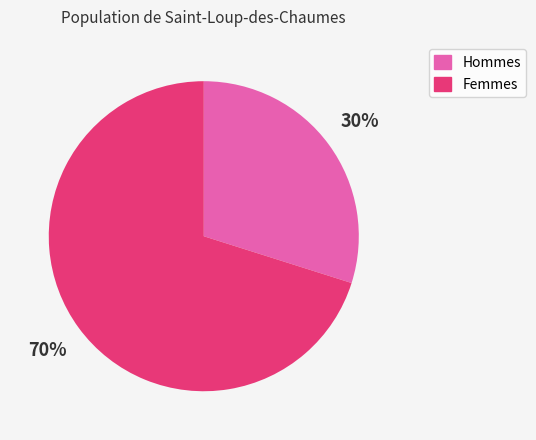

What is the largest slice in the pie chart?

Femmes